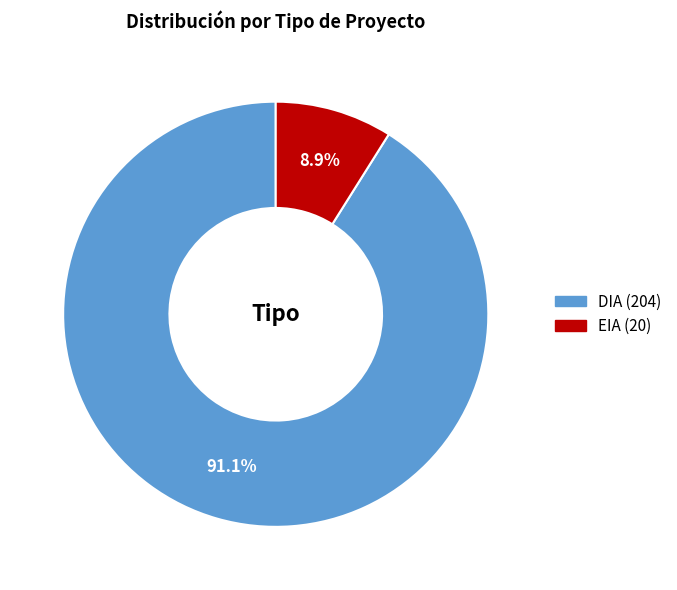

Rank the categories by value from highest to lowest.

DIA, EIA